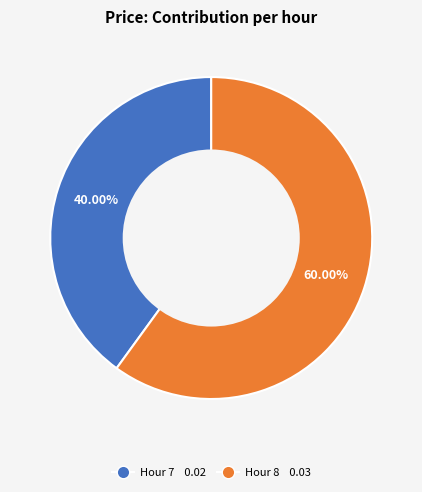

Is there any slice that represents more than half of the pie?

Yes